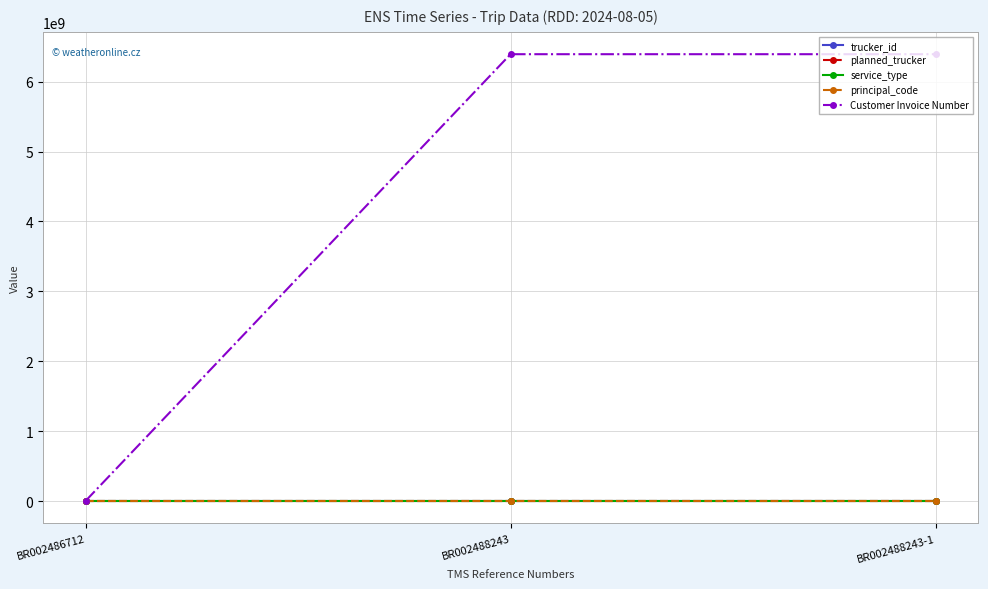

What are all the series names shown in the legend?

trucker_id, planned_trucker, service_type, principal_code, Customer Invoice Number